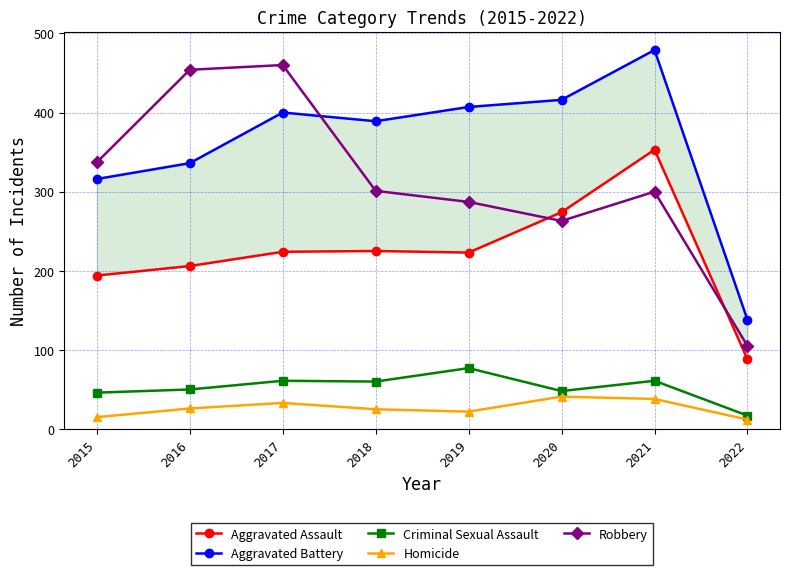

Where is the first local minimum for Homicide?

2019